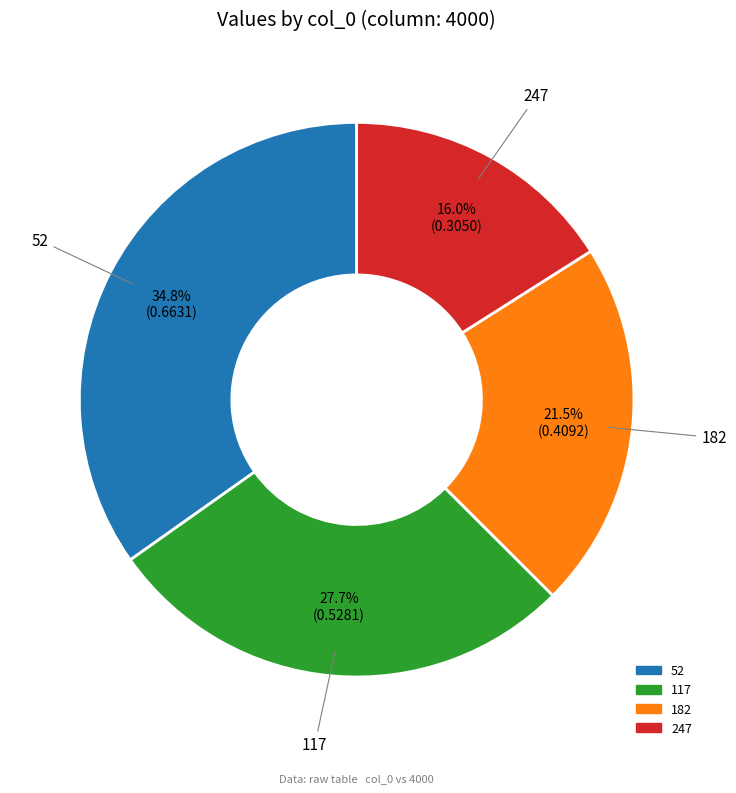

Between 52 and 117, which is larger?

52